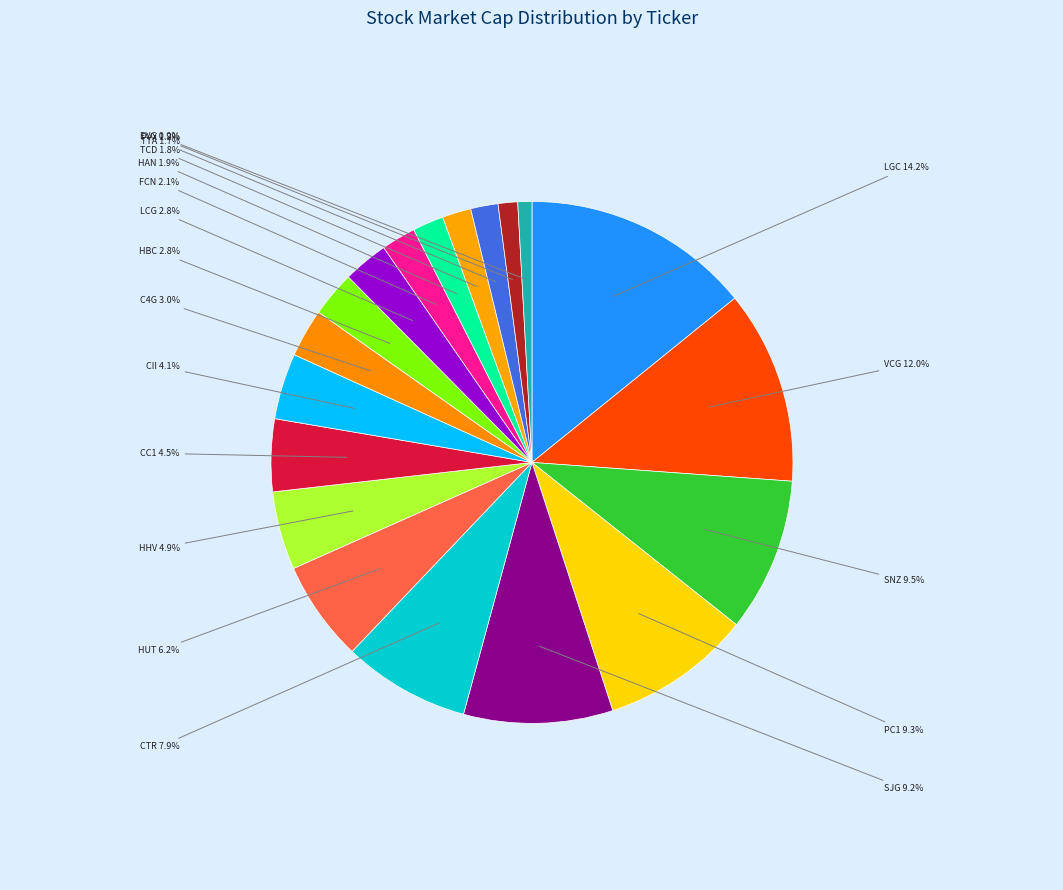

Is the sum of TCD and C4G greater than half?

No